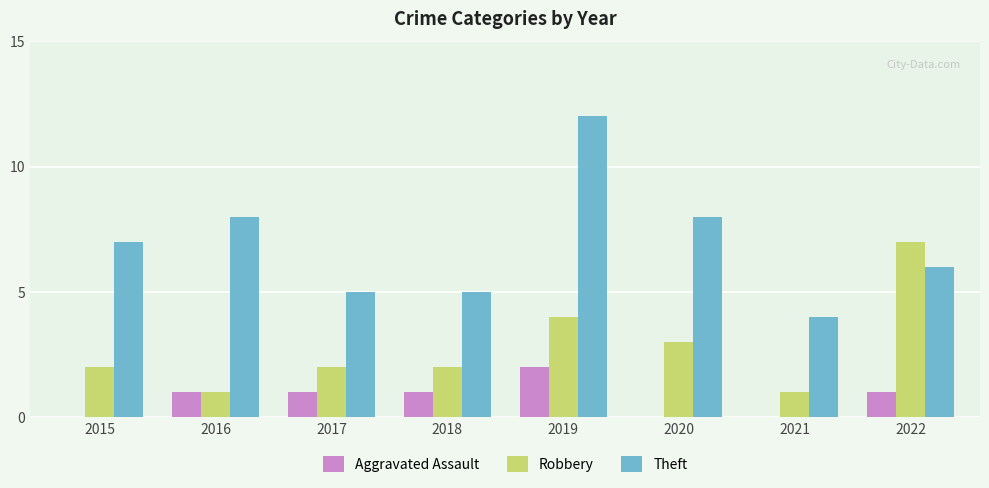

How many groups of bars are there?

8